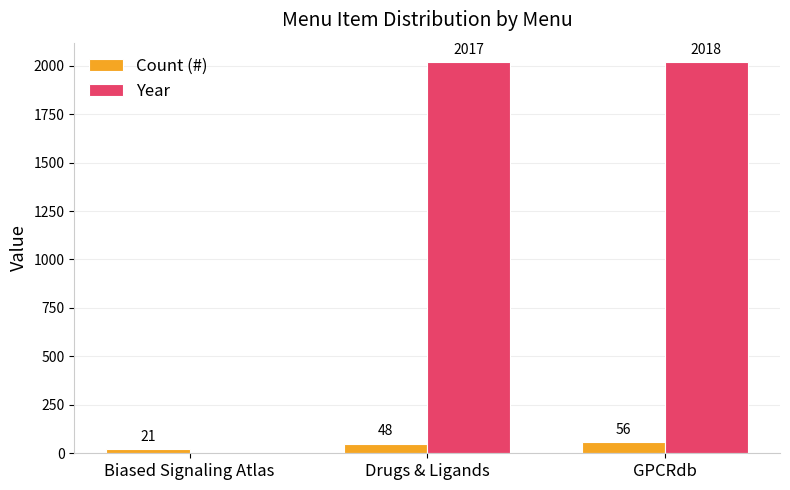

What is the average value of the Count (#) series?

42